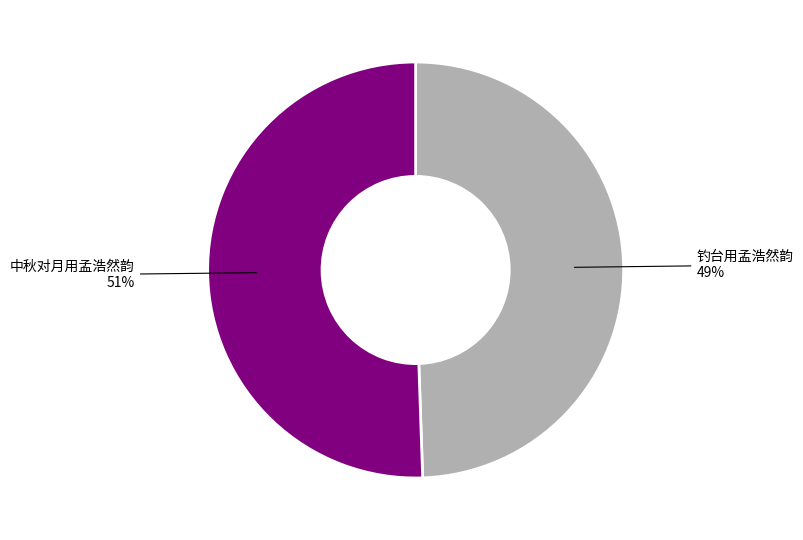

Approximately how many times larger is the value at 钓台用孟浩然韵 compared to 中秋对月用孟浩然韵?

1.0